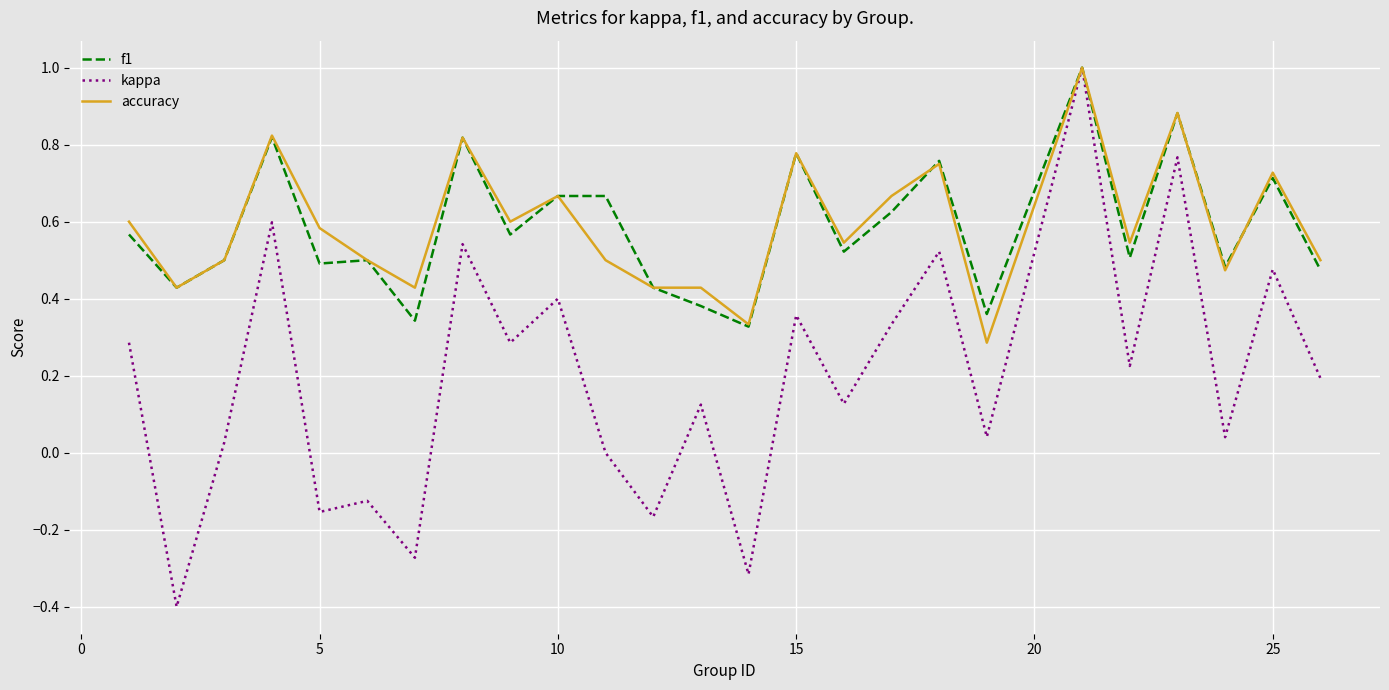

At how many categories does at least one series exceed 0?

25